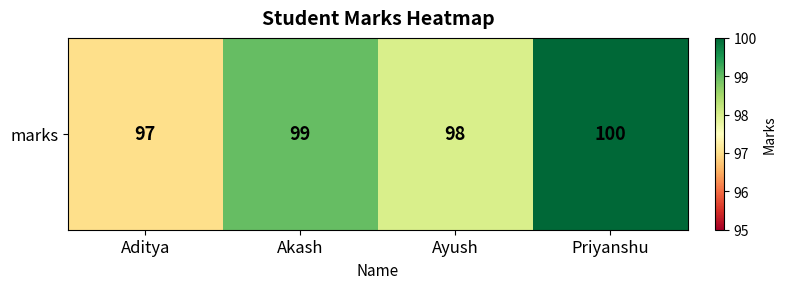

Which category has the lowest value across all series?

Aditya